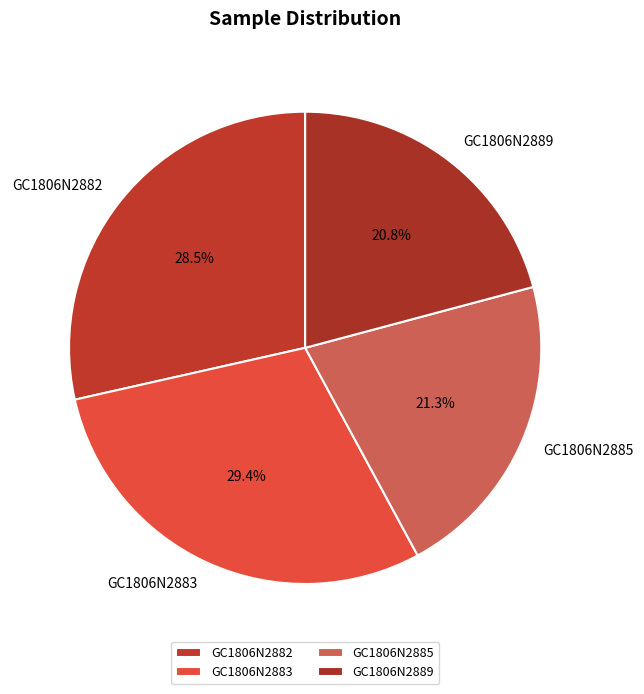

Between GC1806N2883 and GC1806N2882, which is larger?

GC1806N2883